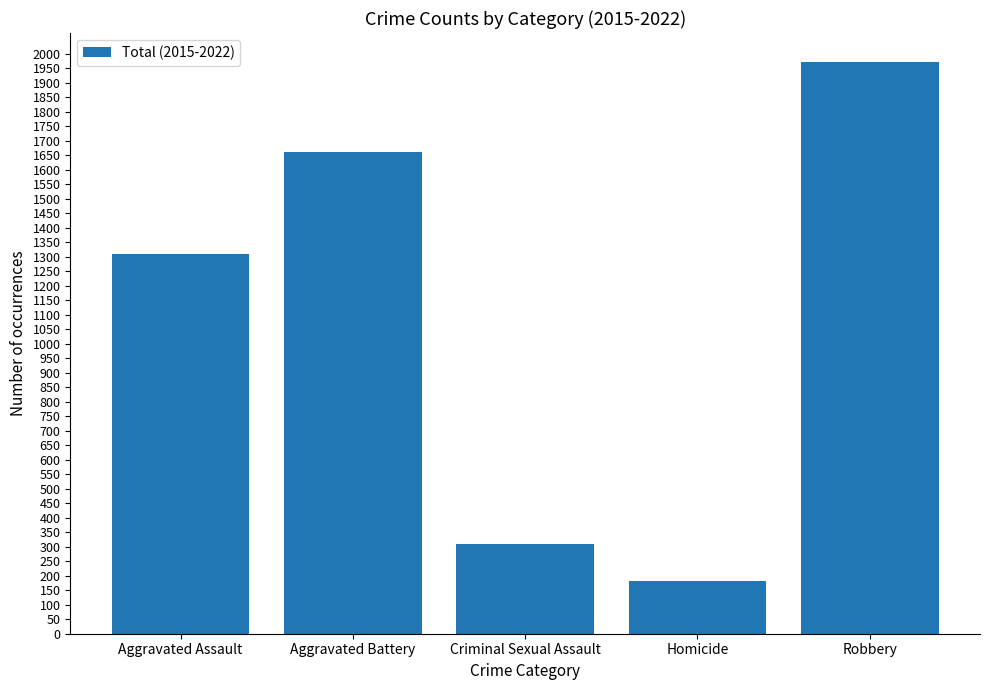

Count the number of categories in the chart.

5